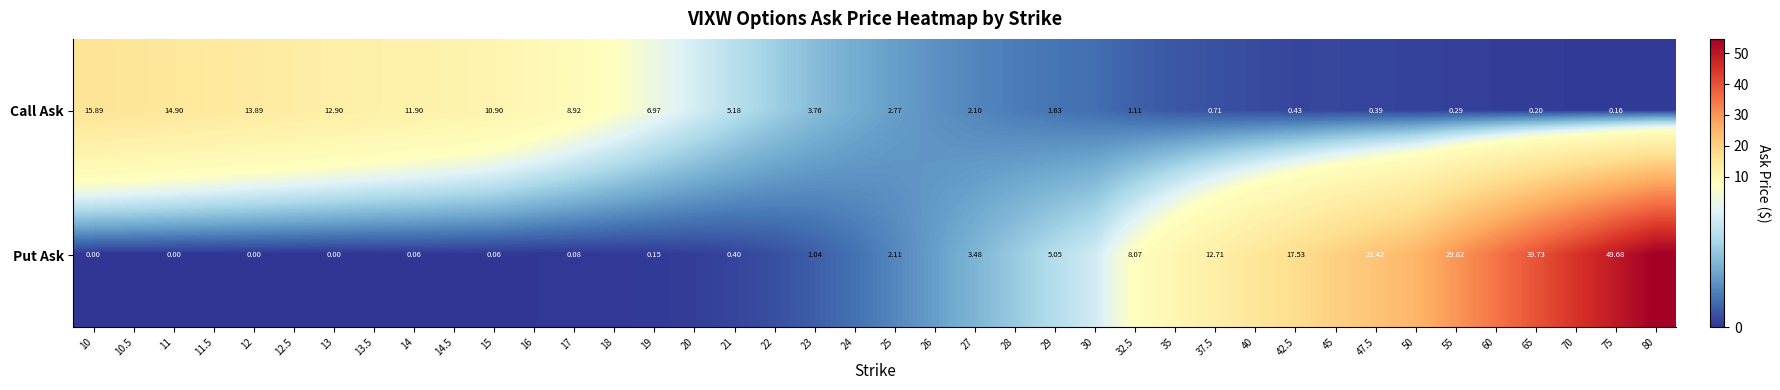

Which label corresponds to the largest value in the chart?

80